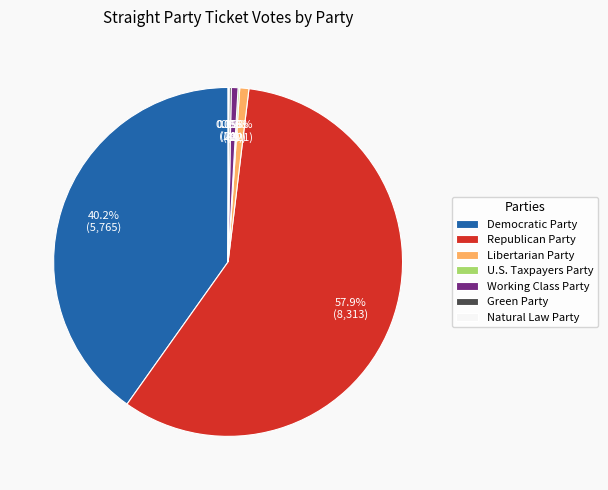

Between Republican Party and Democratic Party, which is larger?

Republican Party